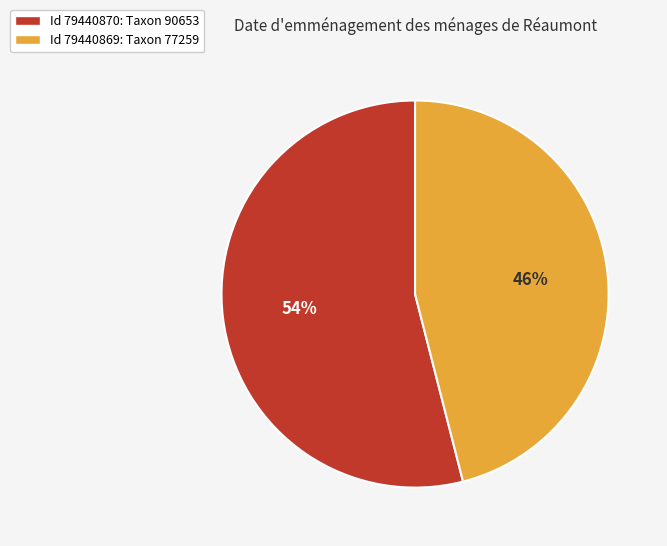

To the nearest percent, what is the average slice percentage?

50%